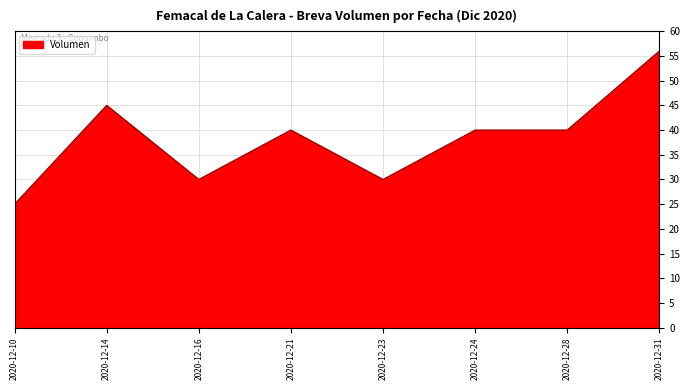

Which has a higher value, 2020-12-28 or 2020-12-31?

2020-12-31